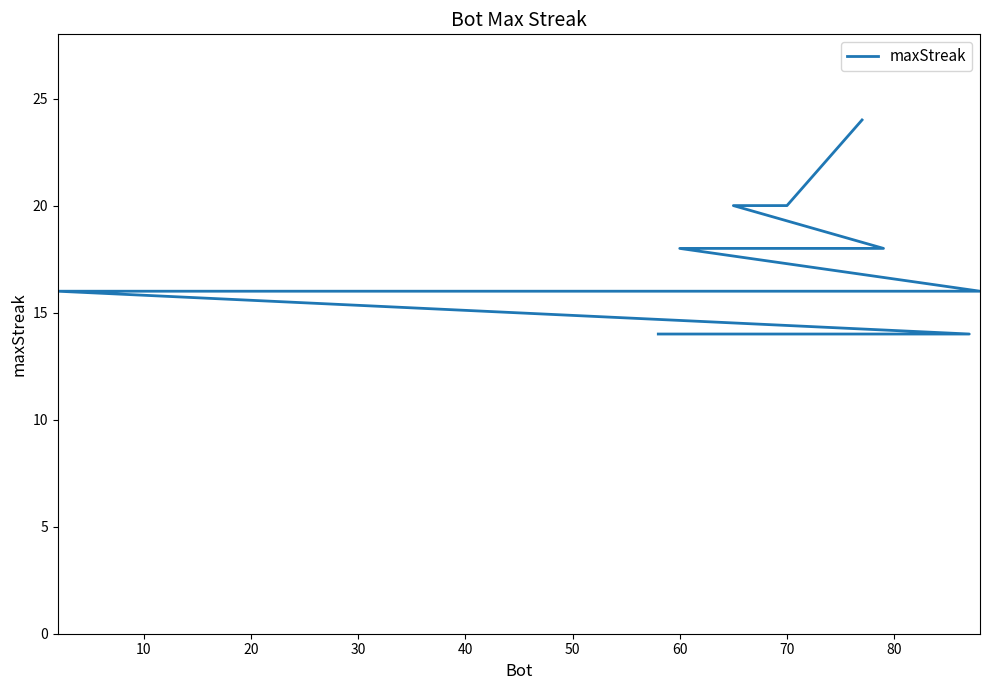

What is the difference between the maximum and minimum values?

10